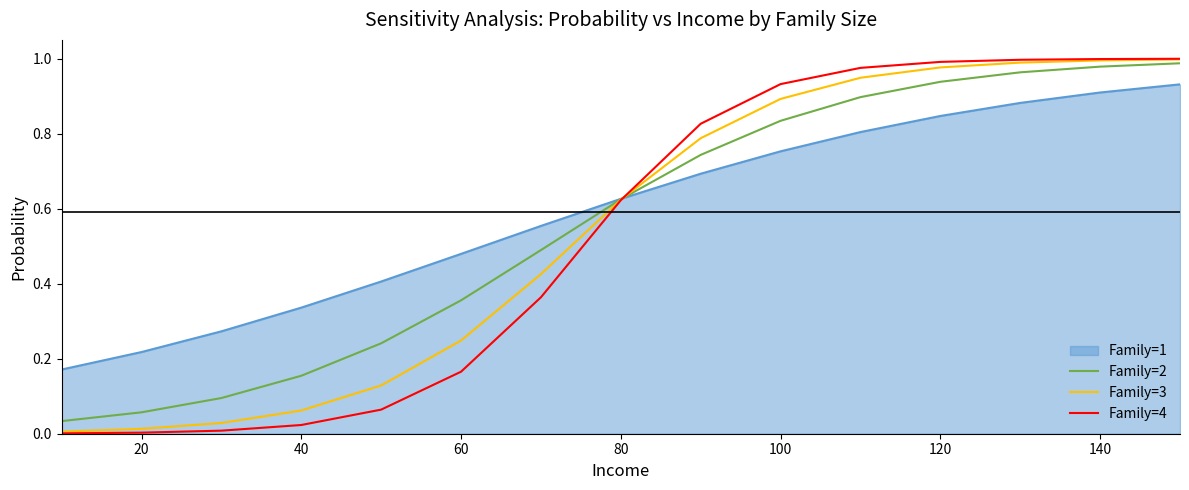

Which series has the largest range (max minus min)?

Family=4